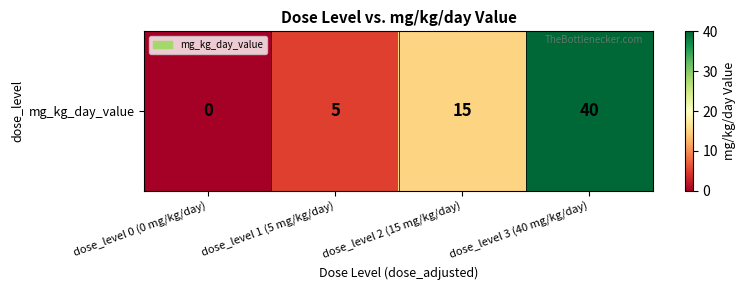

Reading left to right, what are all the values shown in this chart?

dose_level 0 (0 mg/kg/day)=0	dose_level 1 (5 mg/kg/day)=5	dose_level 2 (15 mg/kg/day)=15	dose_level 3 (40 mg/kg/day)=40